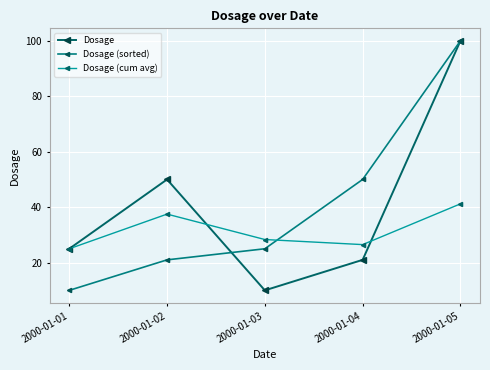

Which category has the lowest value across all series?

2000-01-03